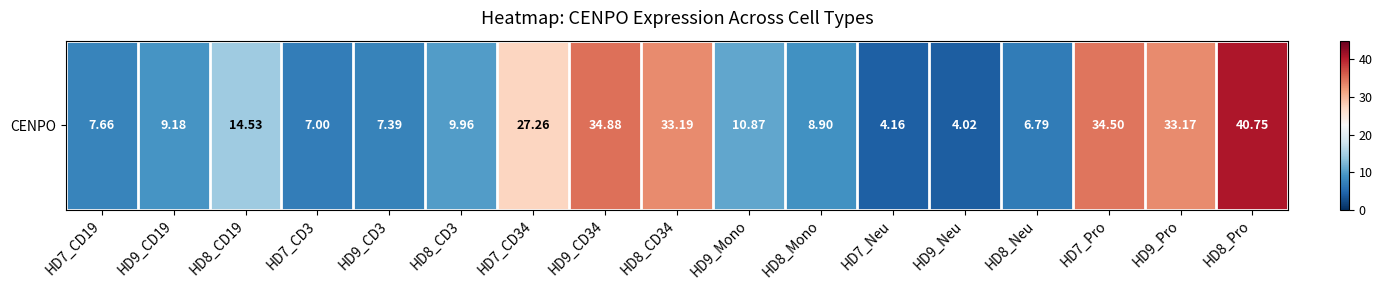

Approximately how many times larger is the value at HD7_CD34 compared to HD9_CD34?

0.8